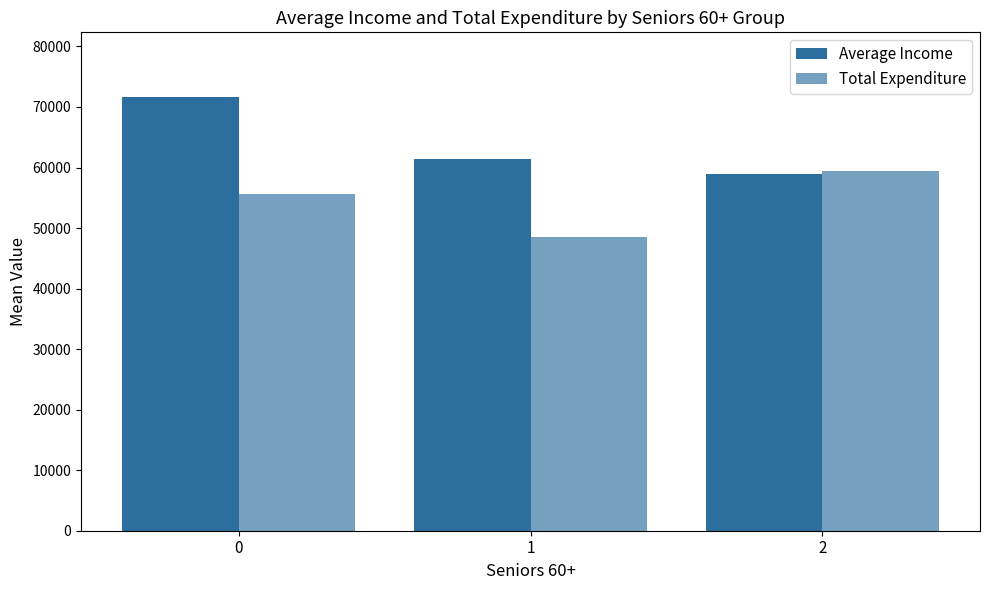

What is the value of the Average Income bar at the 3rd from the left?

58866.8